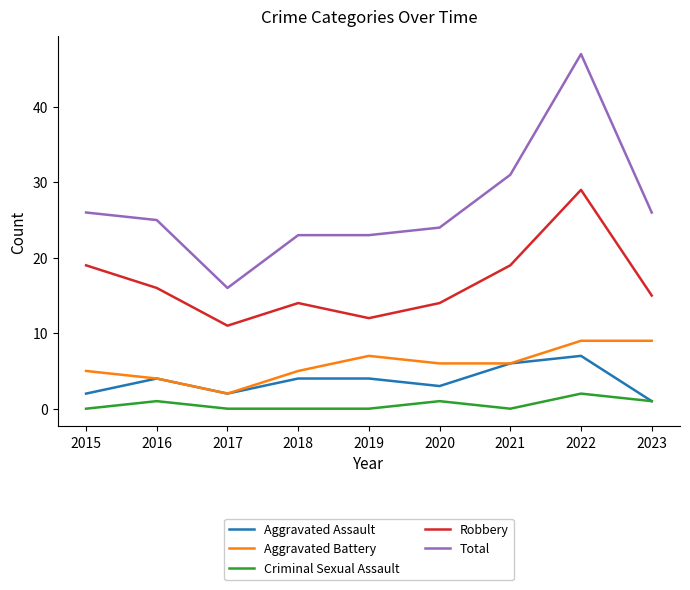

Rank the series at 2019 from lowest to highest value.

Criminal Sexual Assault, Aggravated Assault, Aggravated Battery, Robbery, Total